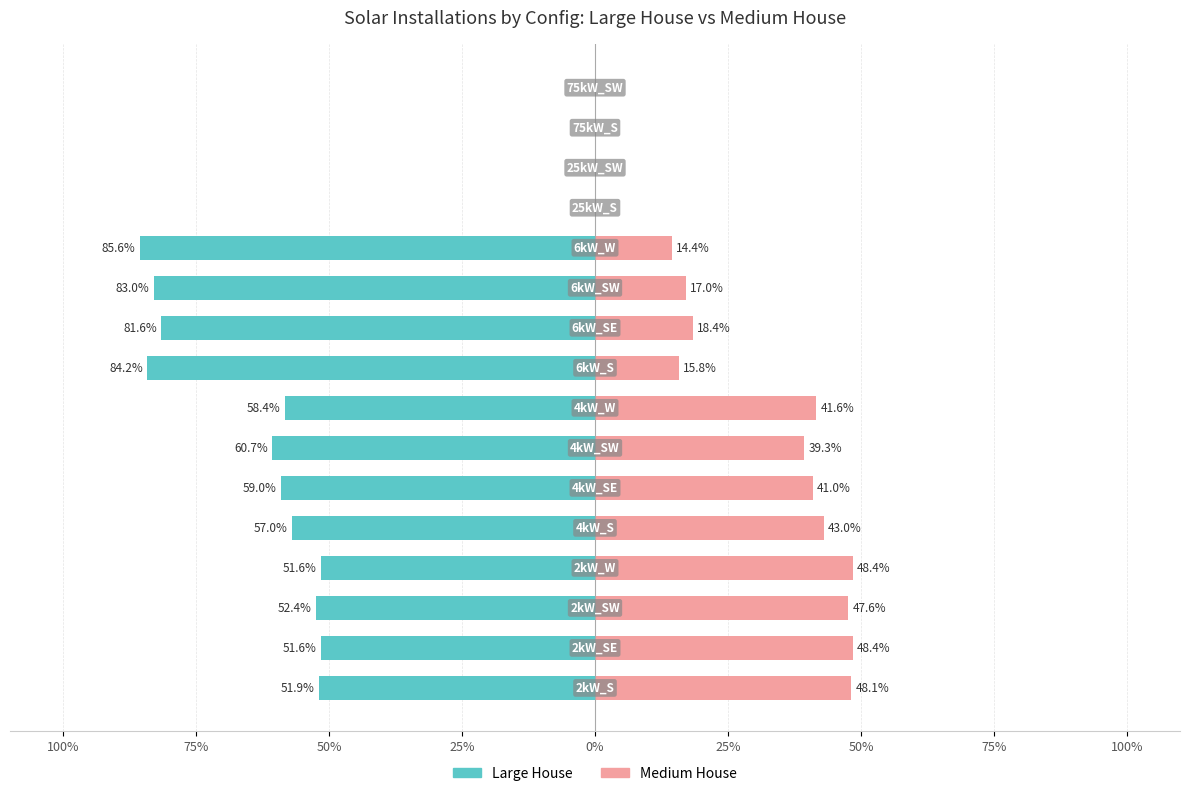

At 75%, list the series in order from largest to smallest.

Medium House, Large House